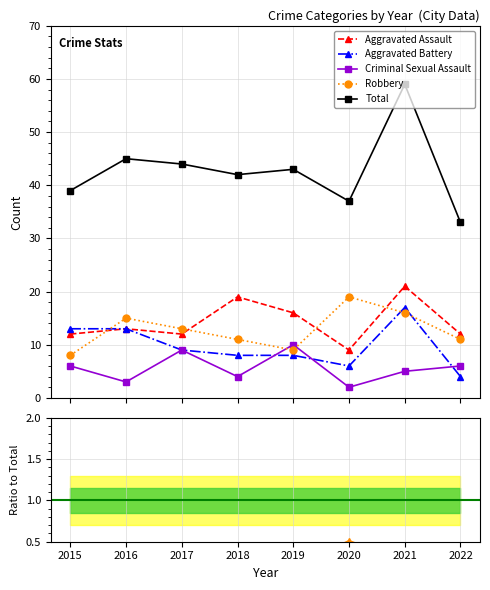

What is the sum of the Aggravated Assault values at 2019 and 2018?

35.0